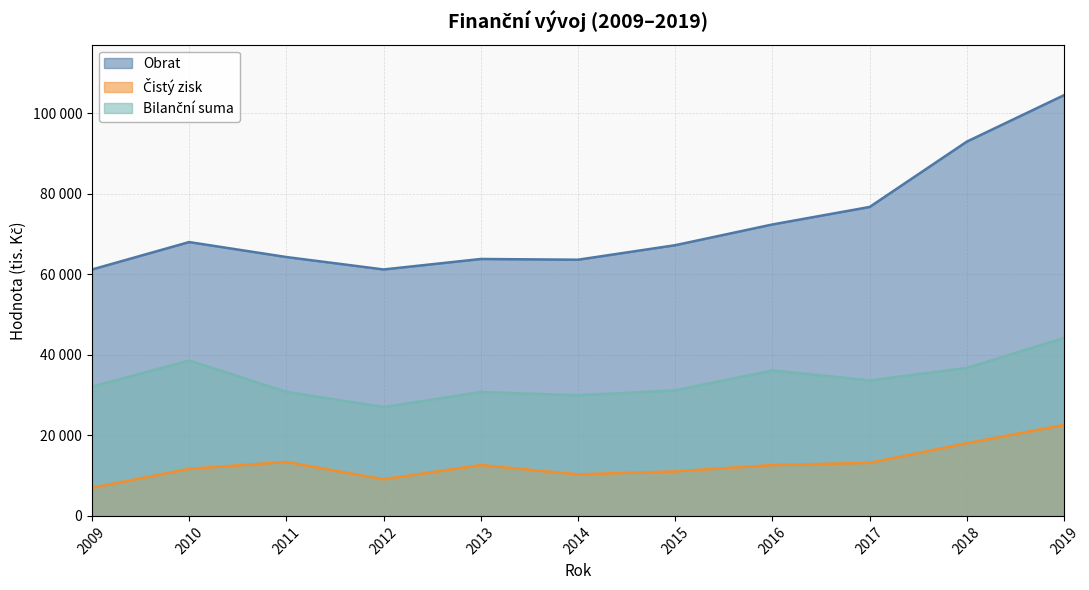

What is the value of the Obrat point at the 2nd from the left?

67974